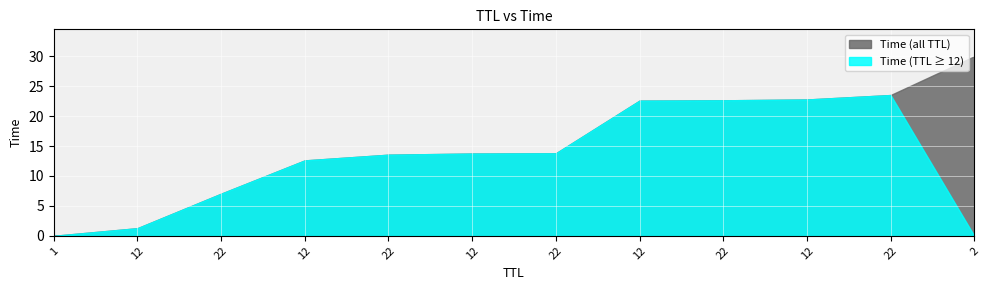

What is the approximate value at 12?

13.7